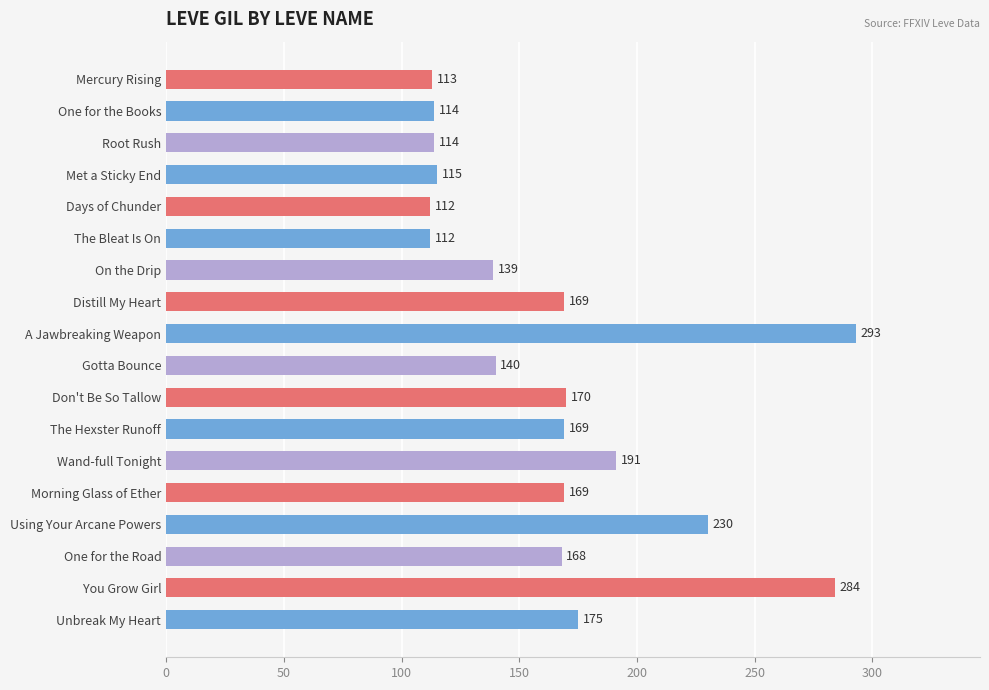

Reading bottom to top, what are all the values shown in this chart?

Unbreak My Heart=175	You Grow Girl=284	One for the Road=168	Using Your Arcane Powers=230	Morning Glass of Ether=169	Wand-full Tonight=191	The Hexster Runoff=169	Don't Be So Tallow=170	Gotta Bounce=140	A Jawbreaking Weapon=293	Distill My Heart=169	On the Drip=139	The Bleat Is On=112	Days of Chunder=112	Met a Sticky End=115	Root Rush=114	One for the Books=114	Mercury Rising=113